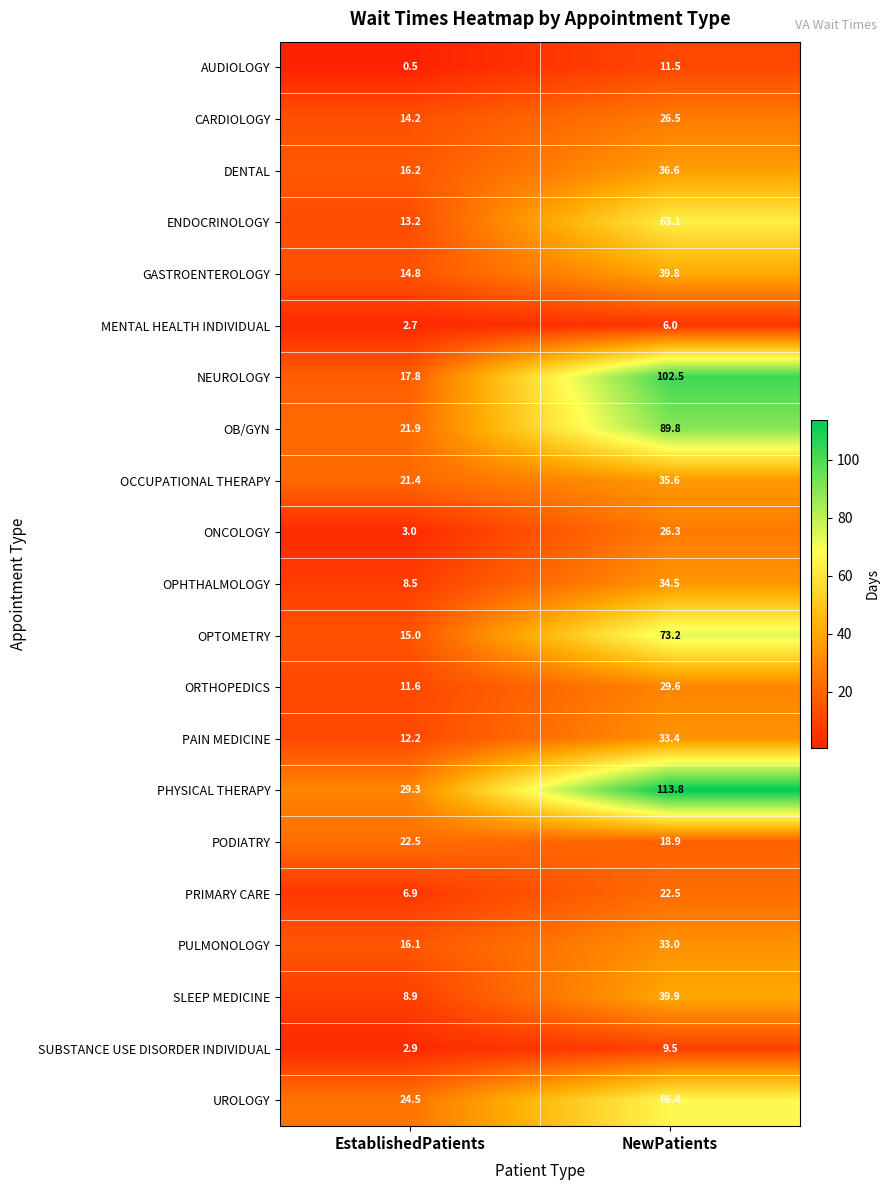

List the labels in order of OPHTHALMOLOGY value, smallest first.

EstablishedPatients, NewPatients